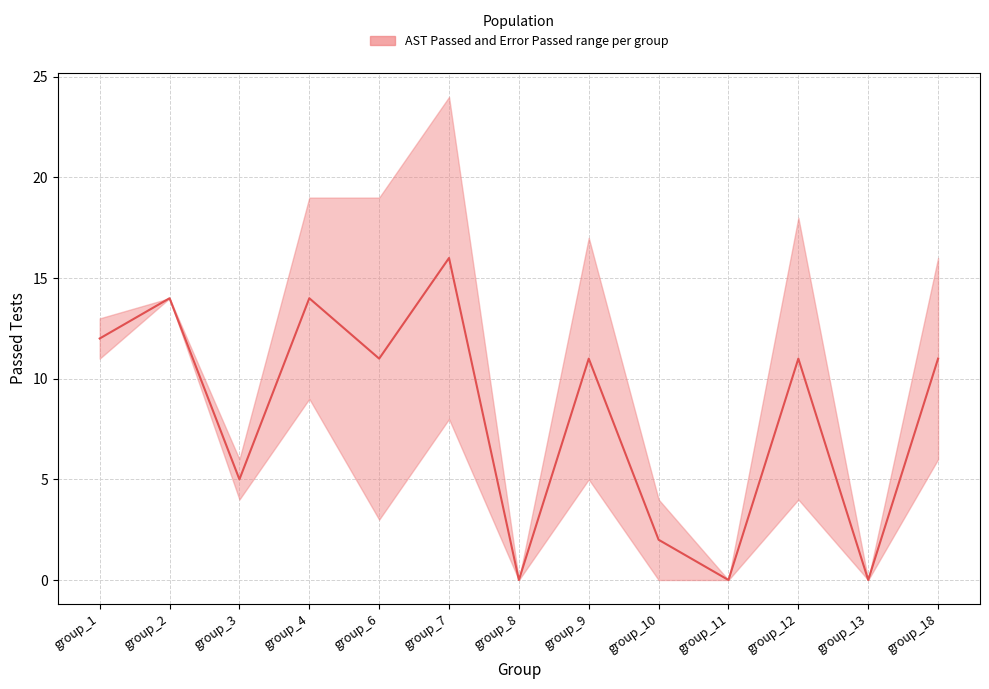

At which category is the sum across all series the highest?

group_7